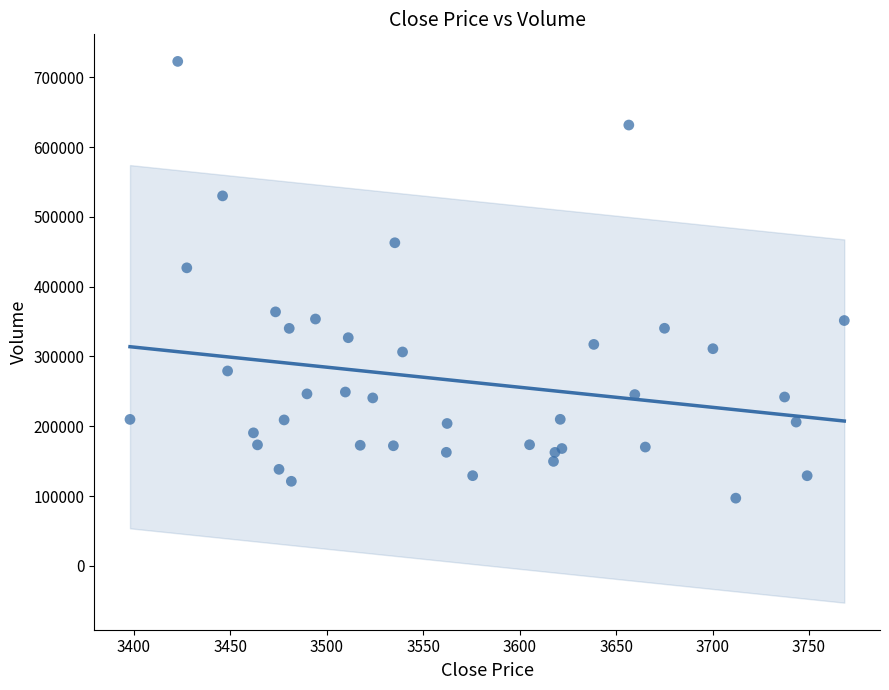

What Y value in the scatter plot is closest to 409825?

426929